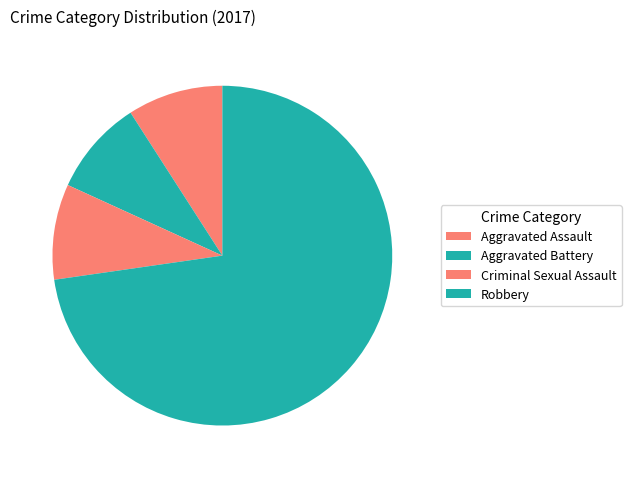

Rank the categories by value from lowest to highest.

Aggravated Assault, Aggravated Battery, Criminal Sexual Assault, Robbery